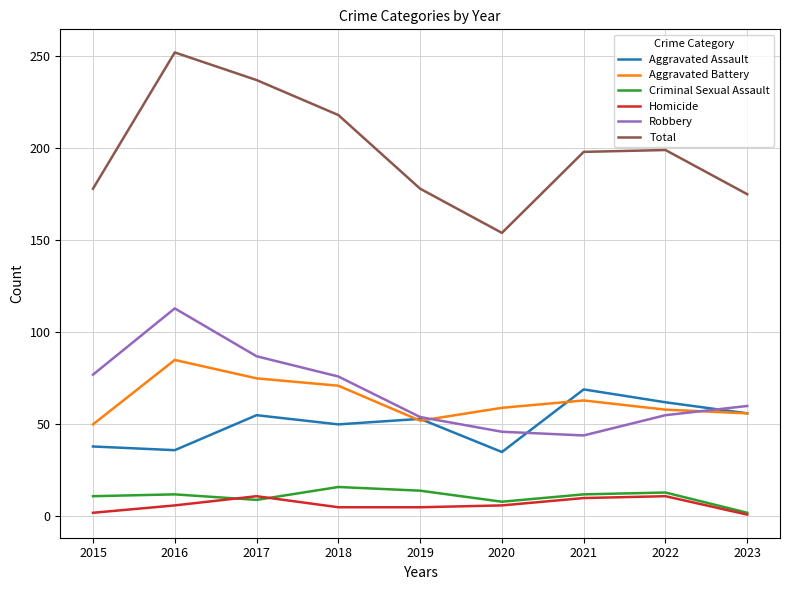

How many Homicide values are between 5 and 10?

5